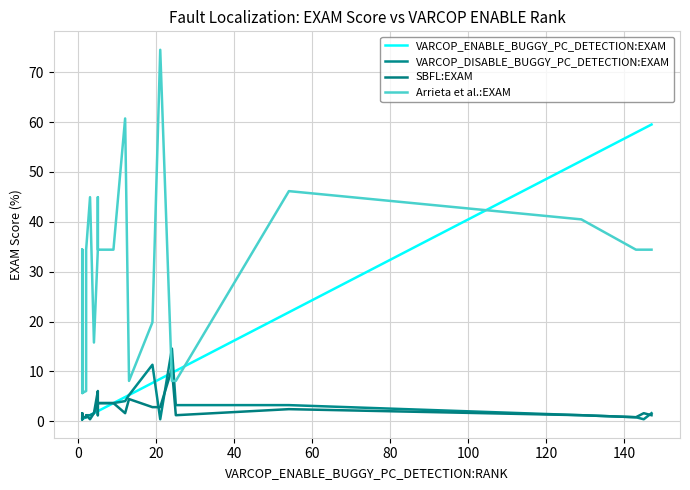

Reading left to right, list all the values displayed in this chart.

VARCOP_ENABLE_BUGGY_PC_DETECTION:EXAM: 0.4	0.4	0.4	0.4	0.4	0.4	0.4	0.4	0.4	0.4	0.4	0.4	0.4	0.4	0.4	0.4	0.8	0.8	1.2	1.6	2.0	2.0	2.0	2.0	3.6	4.9	5.3	7.7	8.5	9.7	10.1	21.9	52.2	57.9	58.7	59.5
VARCOP_DISABLE_BUGGY_PC_DETECTION:EXAM: 0.8	0.8	0.4	0.4	0.8	0.4	0.4	0.8	0.8	0.8	0.8	0.8	0.8	0.8	0.8	0.8	0.8	1.2	1.2	1.6	3.6	3.6	3.6	3.6	3.6	4.0	5.3	11.3	0.4	14.6	3.2	3.2	1.2	0.8	0.4	1.6
SBFL:EXAM: 0.8	0.8	0.4	0.4	0.8	0.8	1.2	1.6	0.8	0.8	0.8	0.8	0.8	0.8	0.8	0.8	0.8	1.2	0.4	1.6	6.1	4.5	1.2	3.6	3.6	1.6	4.5	2.8	2.8	10.5	1.2	2.4	1.2	0.8	1.6	1.2
Arrieta et al.:EXAM: 13.8	13.8	8.1	34.4	13.8	34.4	34.4	13.8	7.7	7.7	5.7	13.8	7.7	7.7	7.7	5.7	6.1	34.4	44.9	15.8	34.4	34.4	44.9	34.4	34.4	60.7	8.1	19.8	74.5	8.1	8.1	46.2	40.5	34.4	34.4	34.4